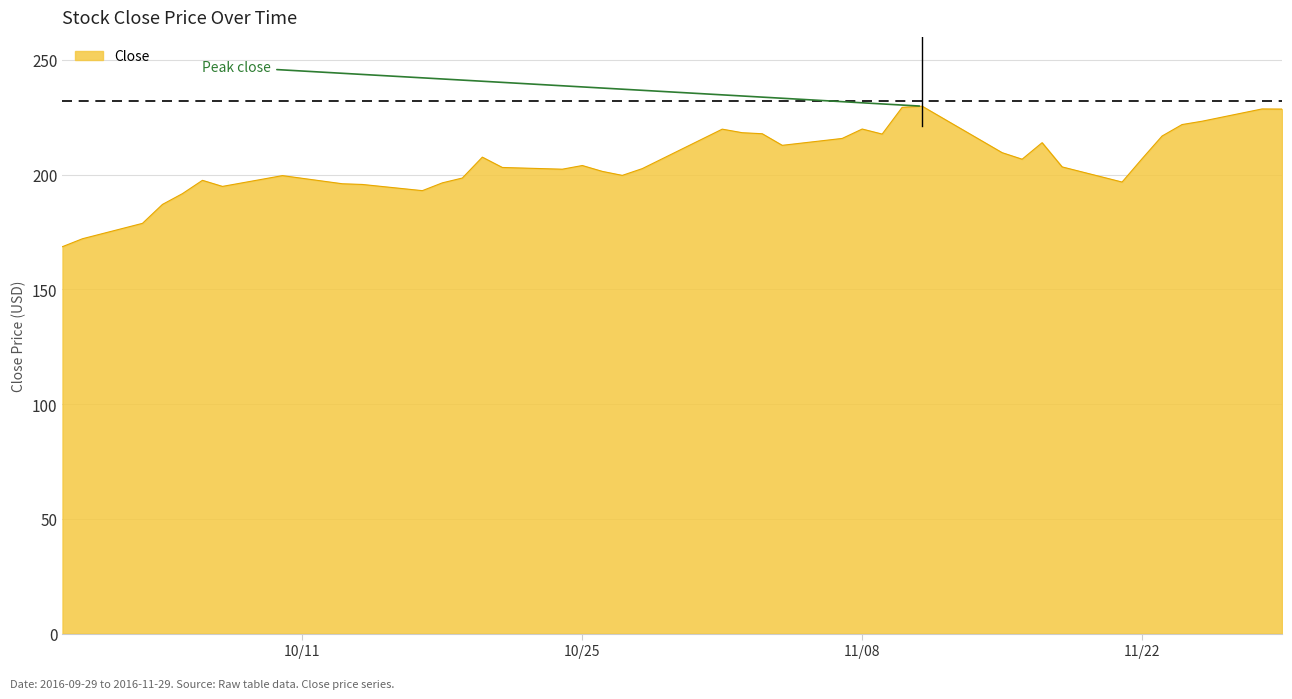

What is the greatest value displayed?

229.8